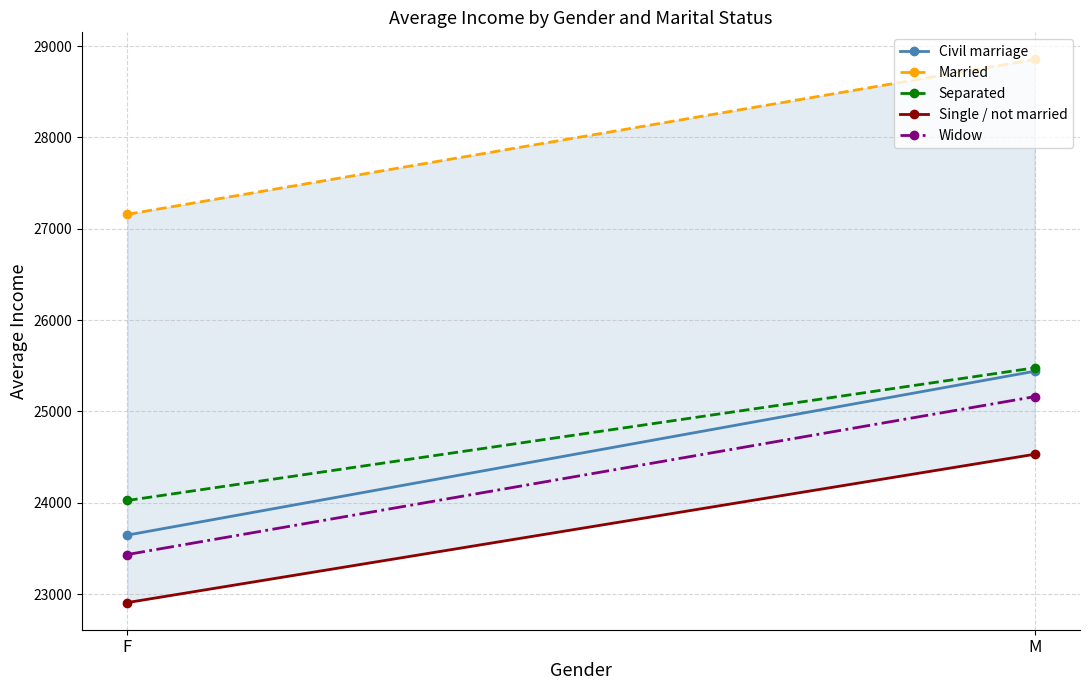

Reading left to right, what are all the values shown in this chart?

Civil marriage: F=23646.1	M=25439.5
Married: F=27158.3	M=28853.1
Separated: F=24024.9	M=25477.2
Single / not married: F=22907.2	M=24530.9
Widow: F=23433.3	M=25162.0